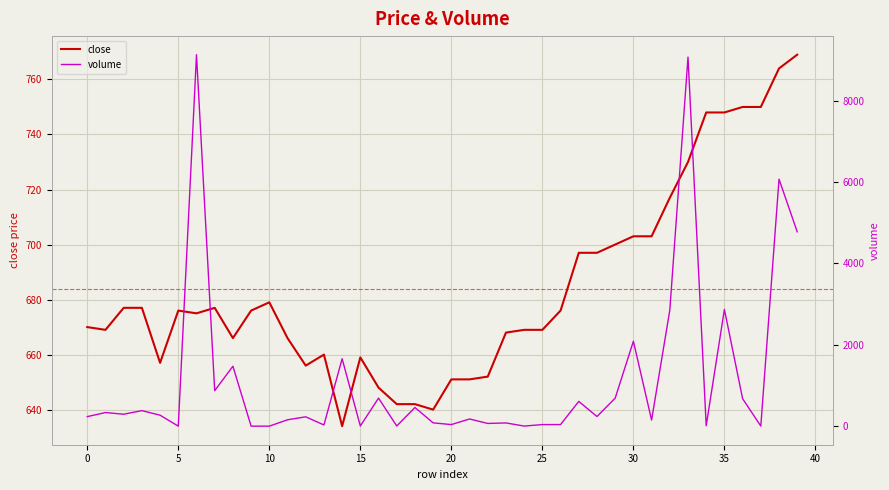

What is the difference between the maximum and minimum values in the volume series?

9125.1